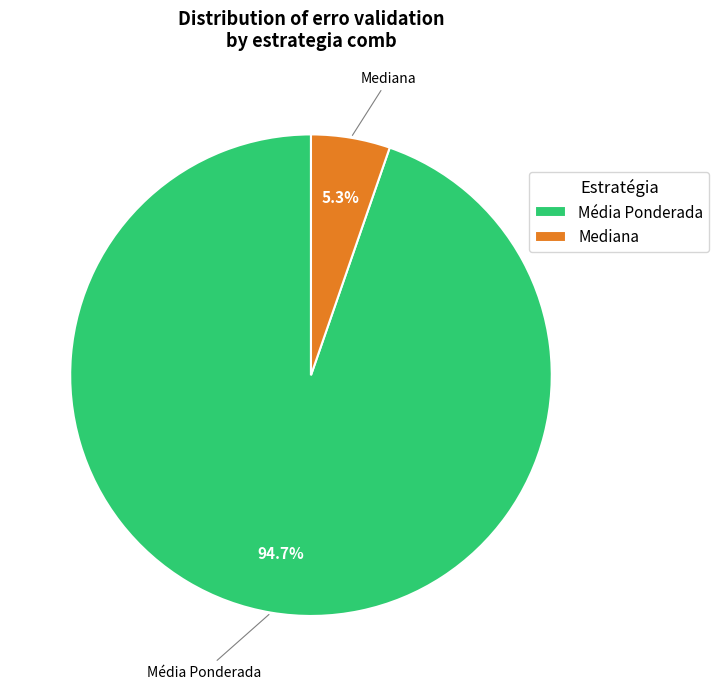

Is there any slice that represents more than half of the pie?

Yes